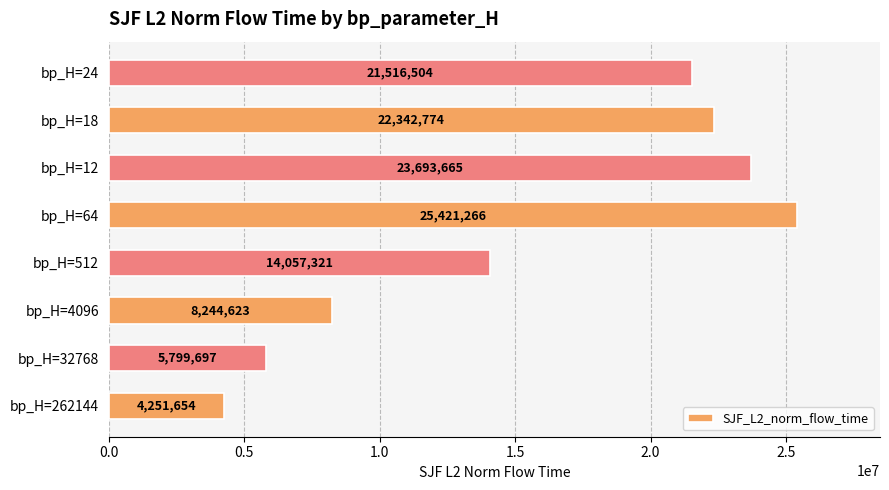

Approximately how many times larger is the value at bp_H=12 compared to bp_H=4096?

2.9